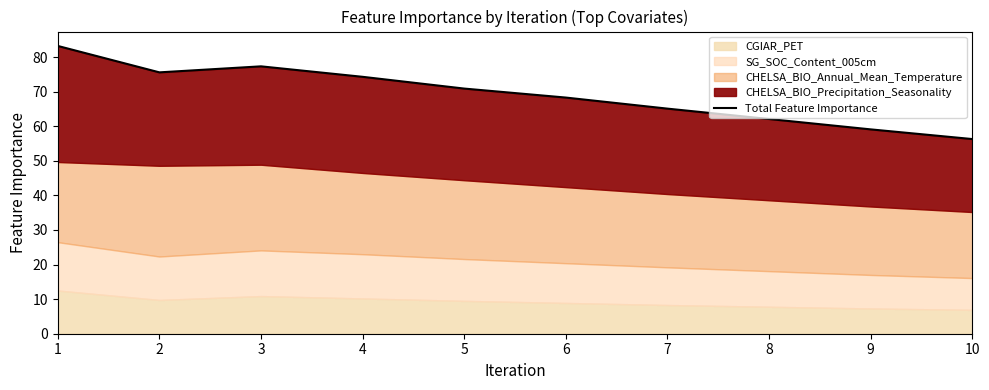

True or false: the data shows 59.1 at 9.

True